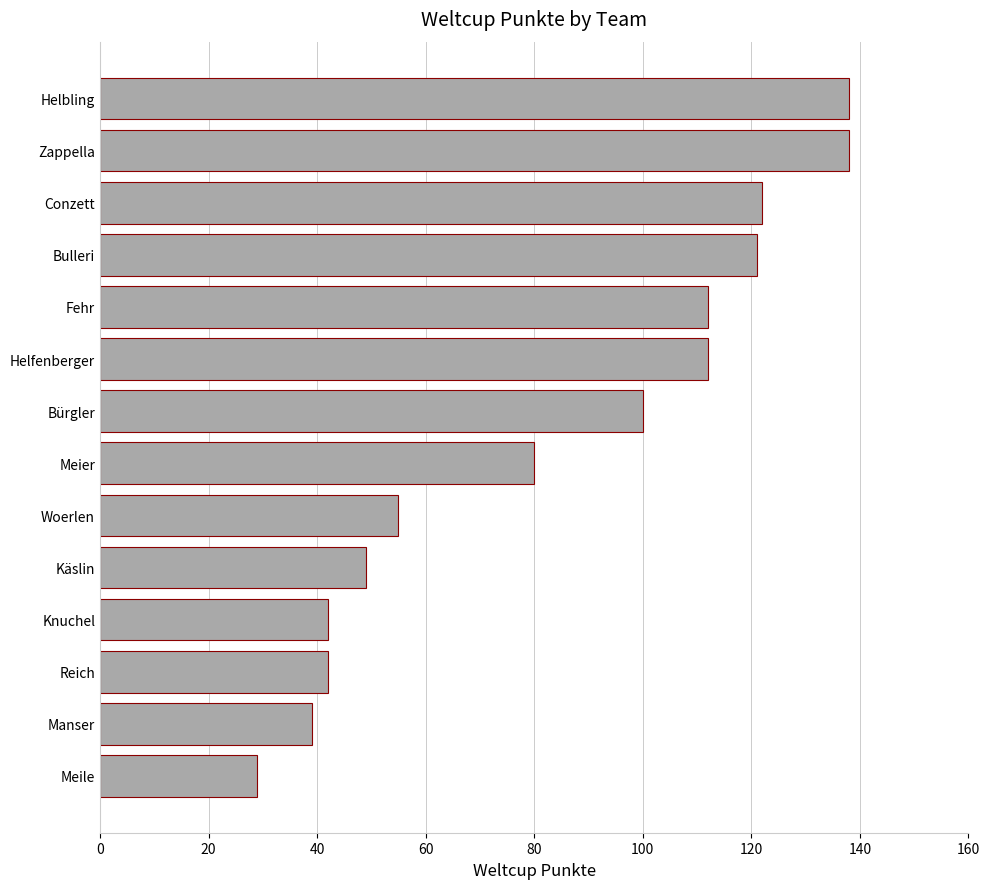

Reading top to bottom, transcribe all the data shown in this chart.

Helbling=138	Zappella=138	Conzett=122	Bulleri=121	Fehr=112	Helfenberger=112	Bürgler=100	Meier=80	Woerlen=55	Käslin=49	Knuchel=42	Reich=42	Manser=39	Meile=29